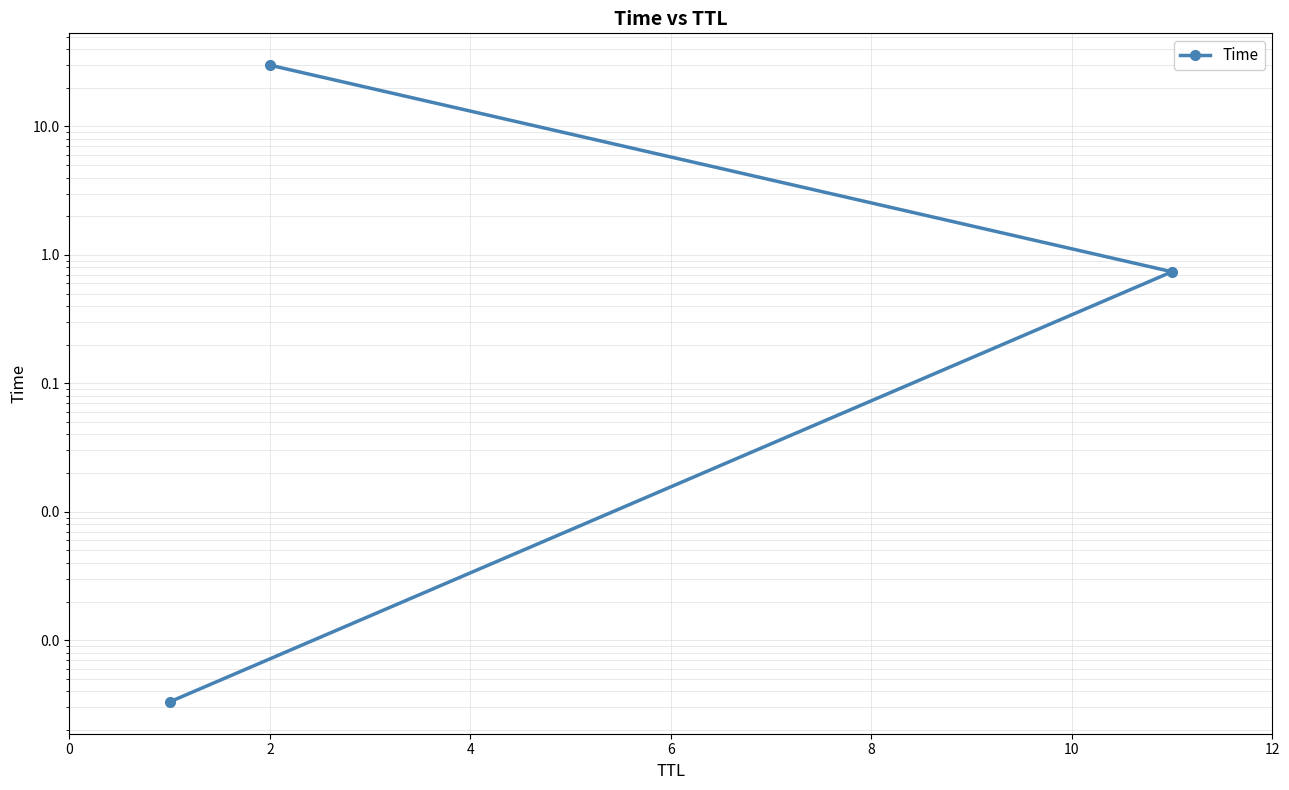

What is the sum of all values?

30.7